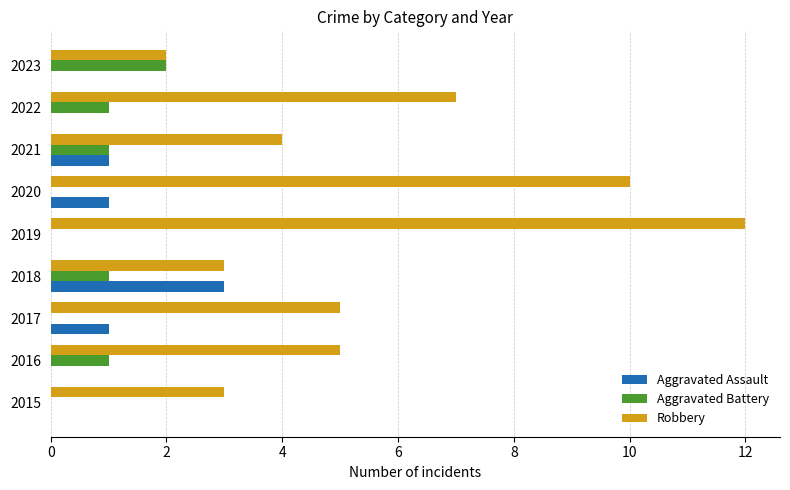

At which category is the sum across all series the highest?

2019